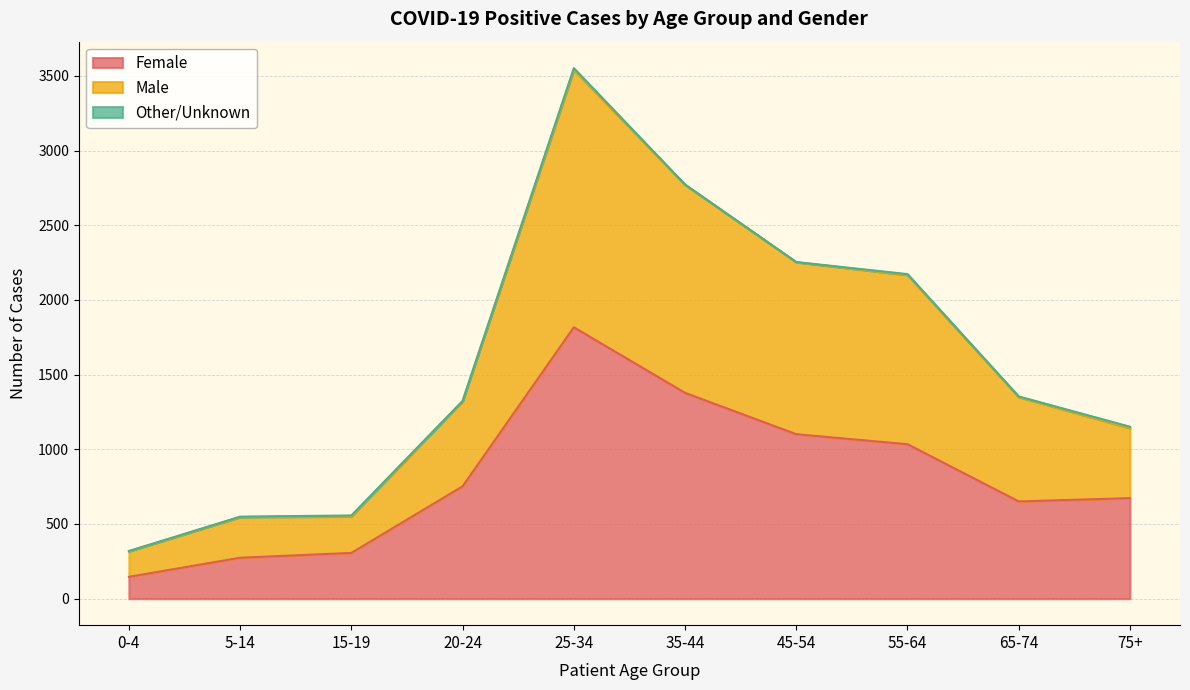

The value of Female at 45-54 is 1101. True or false?

True